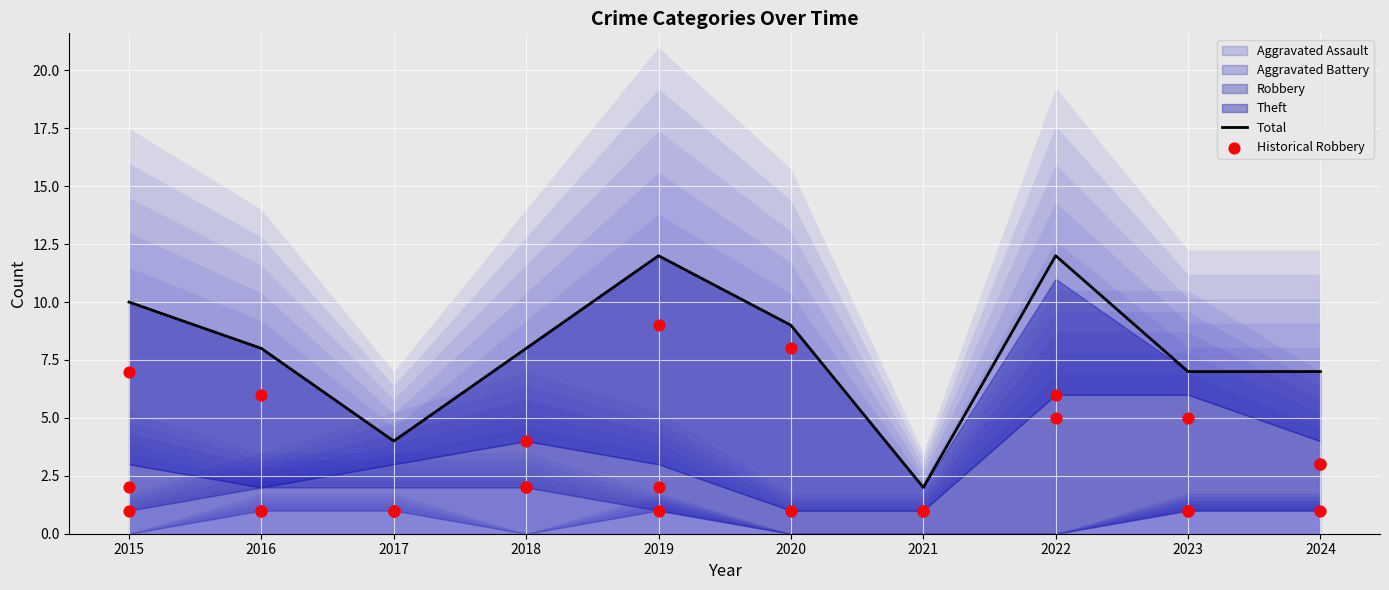

At which label does Total reach its minimum?

2021